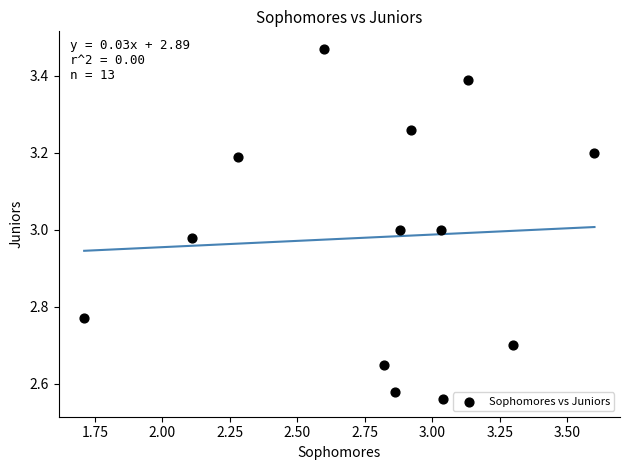

What is the range of X values (max minus min)?

1.9